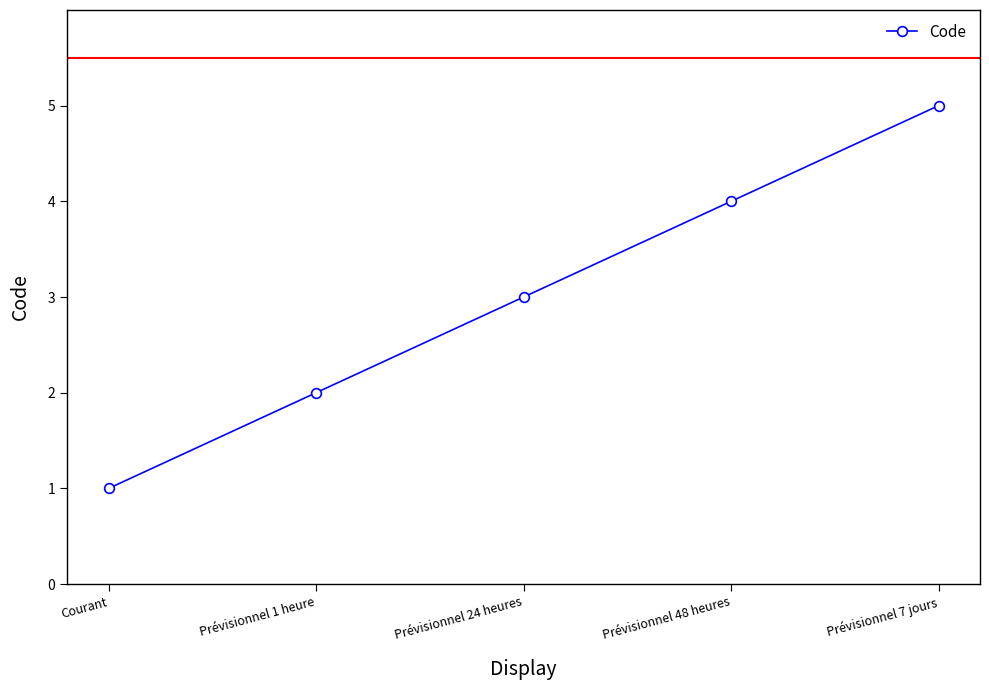

Reading left to right, list all the values displayed in this chart.

1	2	3	4	5